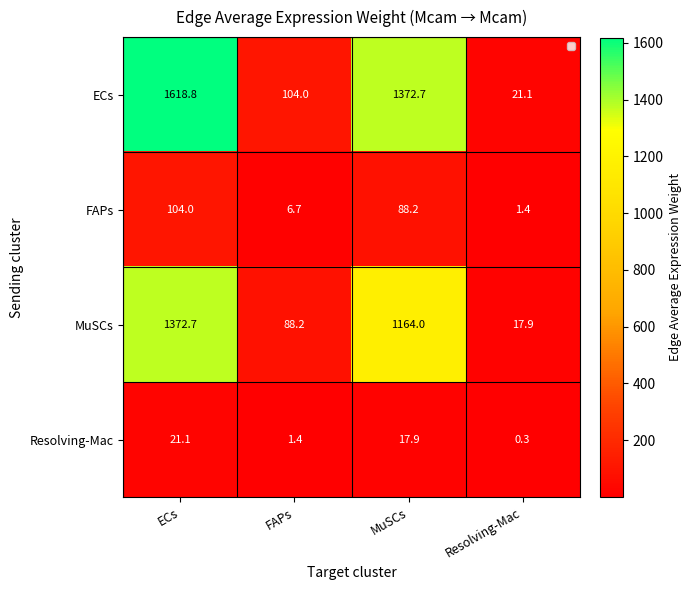

Which series has the widest spread of values?

ECs